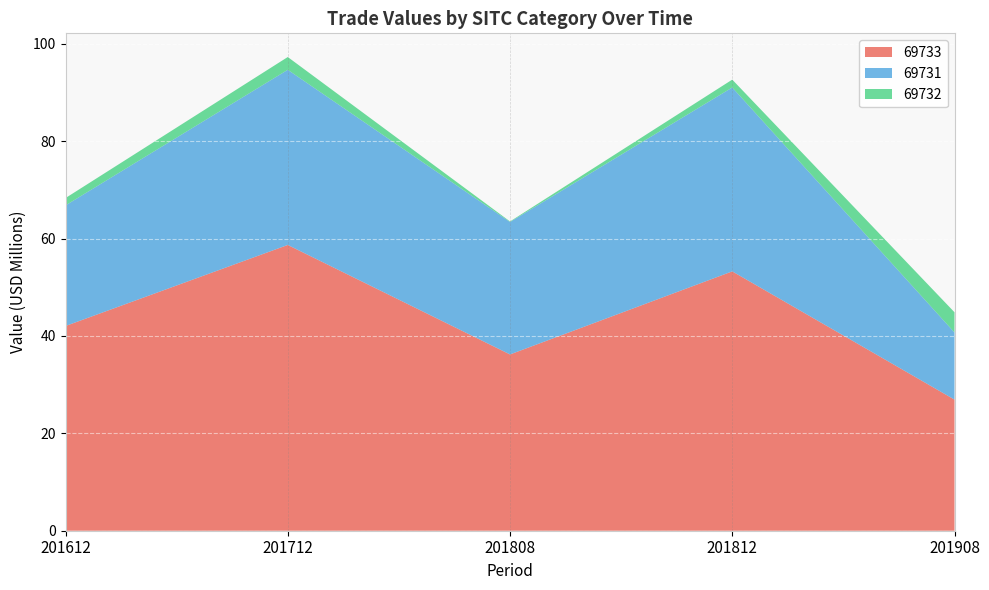

Reading right to left, list all the values displayed in this chart.

69733: 201908=26.9	201812=53.3	201808=36.2	201712=58.7	201612=42.0
69731: 201908=13.8	201812=37.8	201808=27.2	201712=36.0	201612=24.8
69732: 201908=4.1	201812=1.6	201808=0.1	201712=2.6	201612=1.5